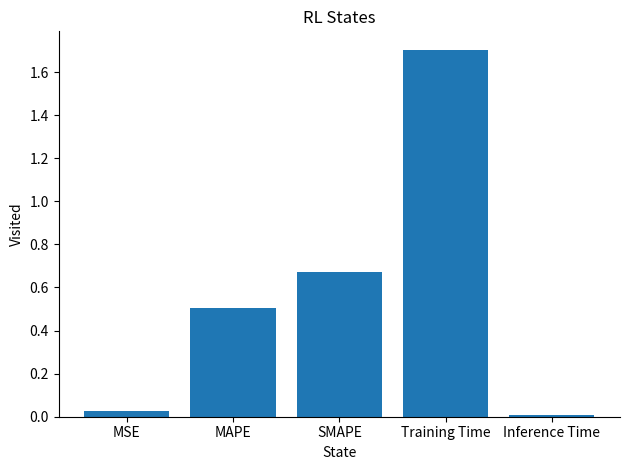

Does the chart contain stacked bars?

No